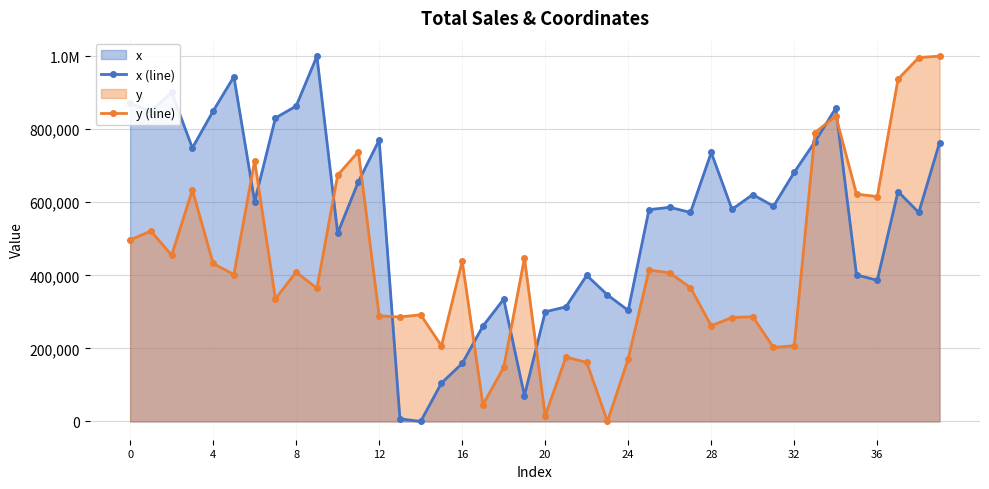

How many intersections are there between x (line) and y (line)?

11